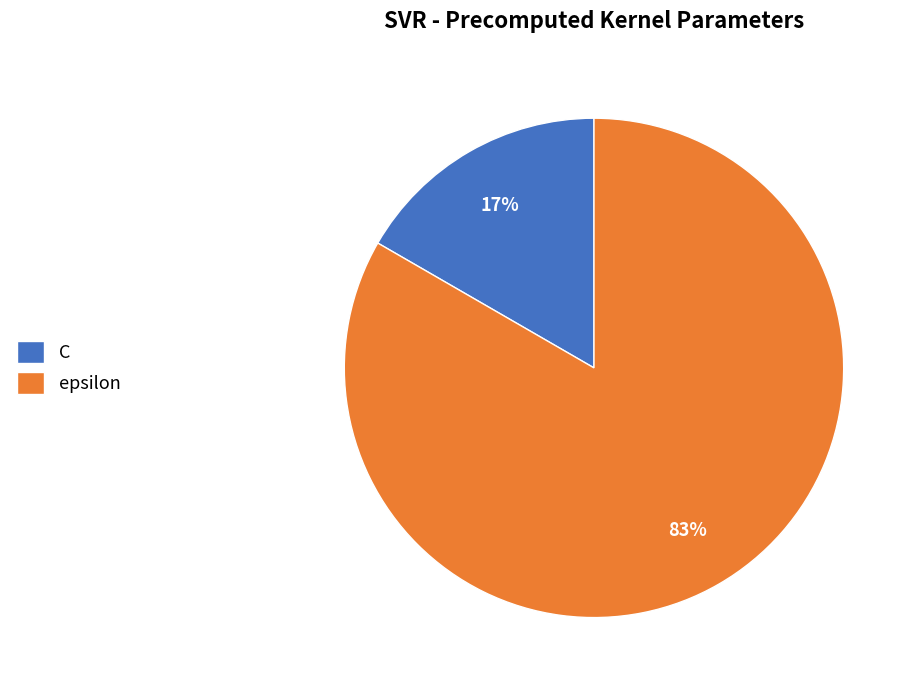

What percentage is the epsilon slice, to the nearest percent?

83%